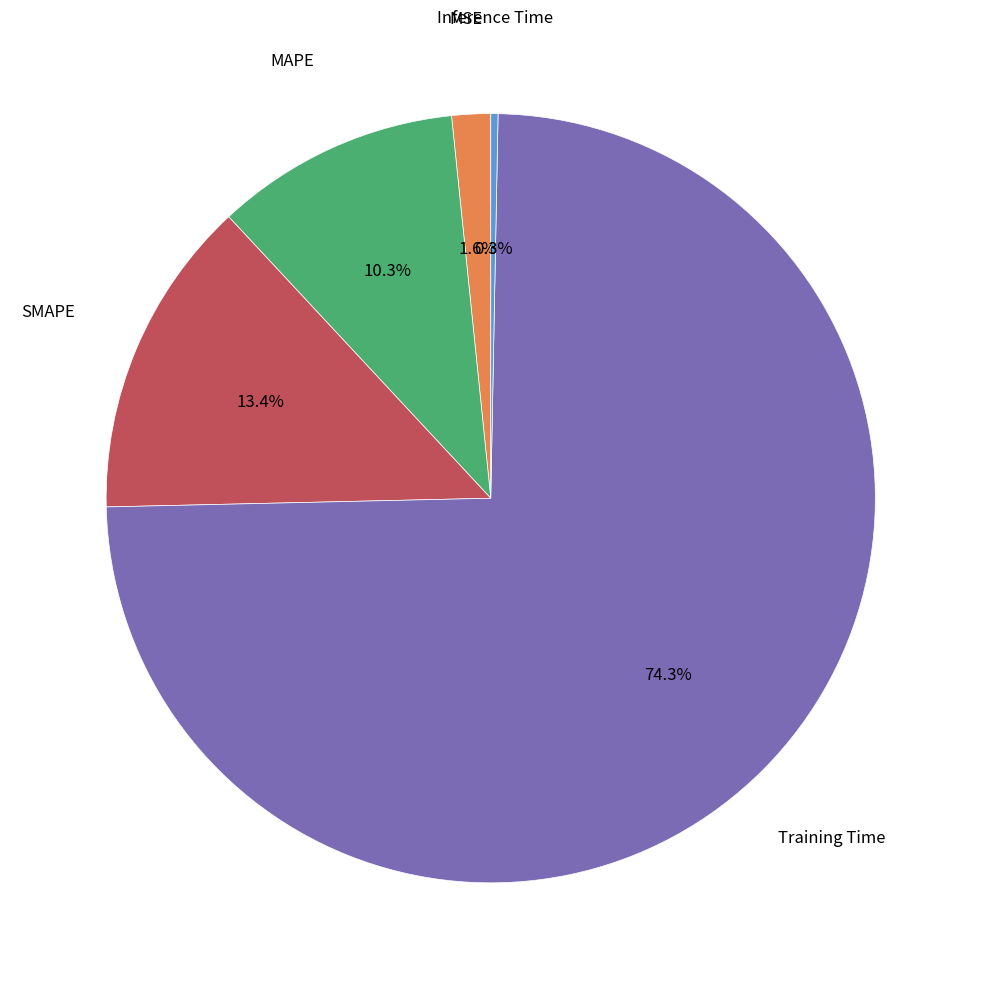

Does any single category account for the majority?

Yes